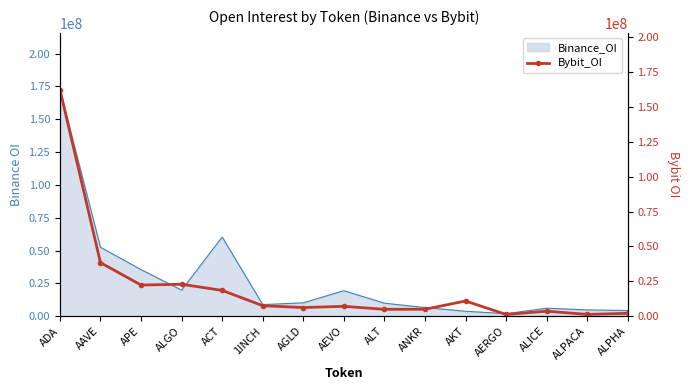

What is the change in value from 1INCH to ALPHA?

-5436877